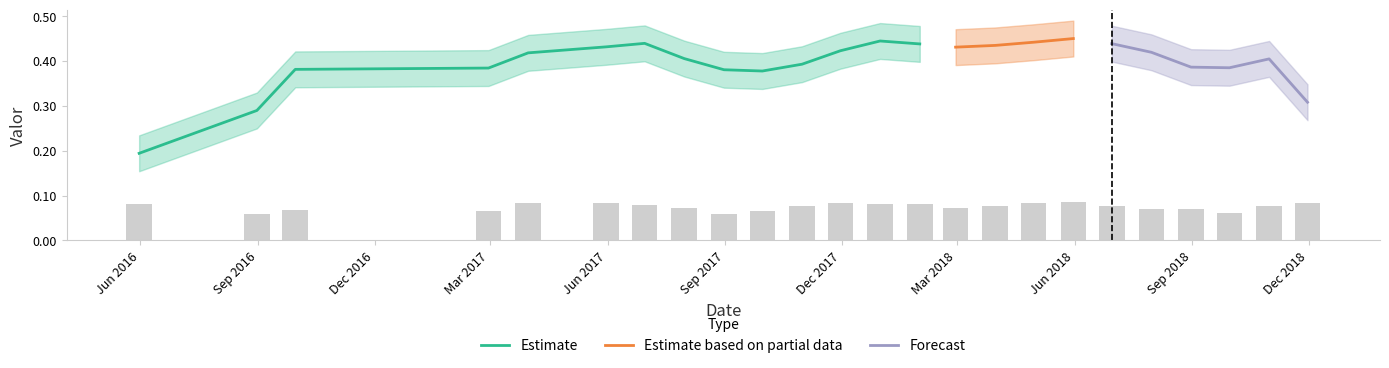

True or false: the data shows 0.1 at 2018-03-31.

False